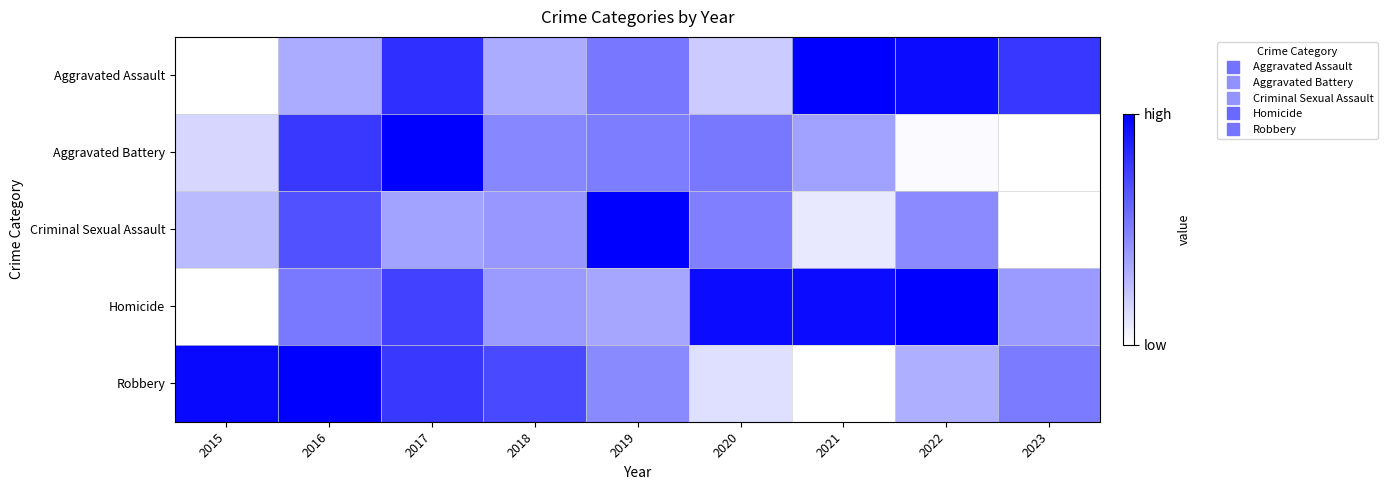

Which series changed the most between 2017 and 2020?

Robbery